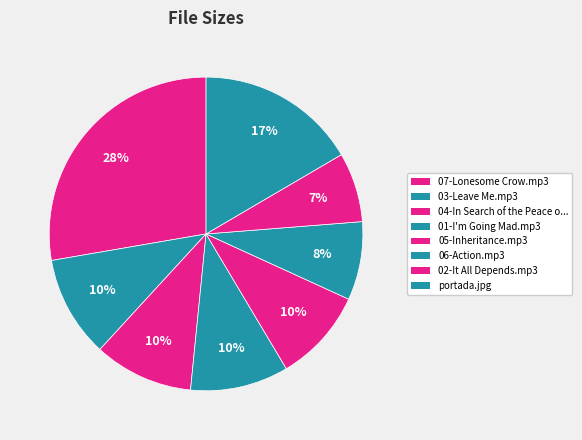

Rank the categories by value from lowest to highest.

02-It All Depends.mp3, 06-Action.mp3, 05-Inheritance.mp3, 01-I'm Going Mad.mp3, 04-In Search of the Peace of Mind.mp3, 03-Leave Me.mp3, portada.jpg, 07-Lonesome Crow.mp3